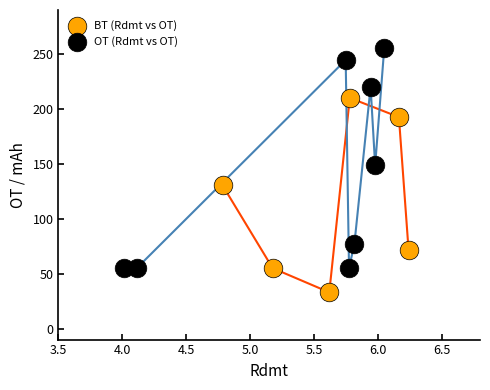

Which series contains the highest Y value?

OT (Rdmt vs OT)